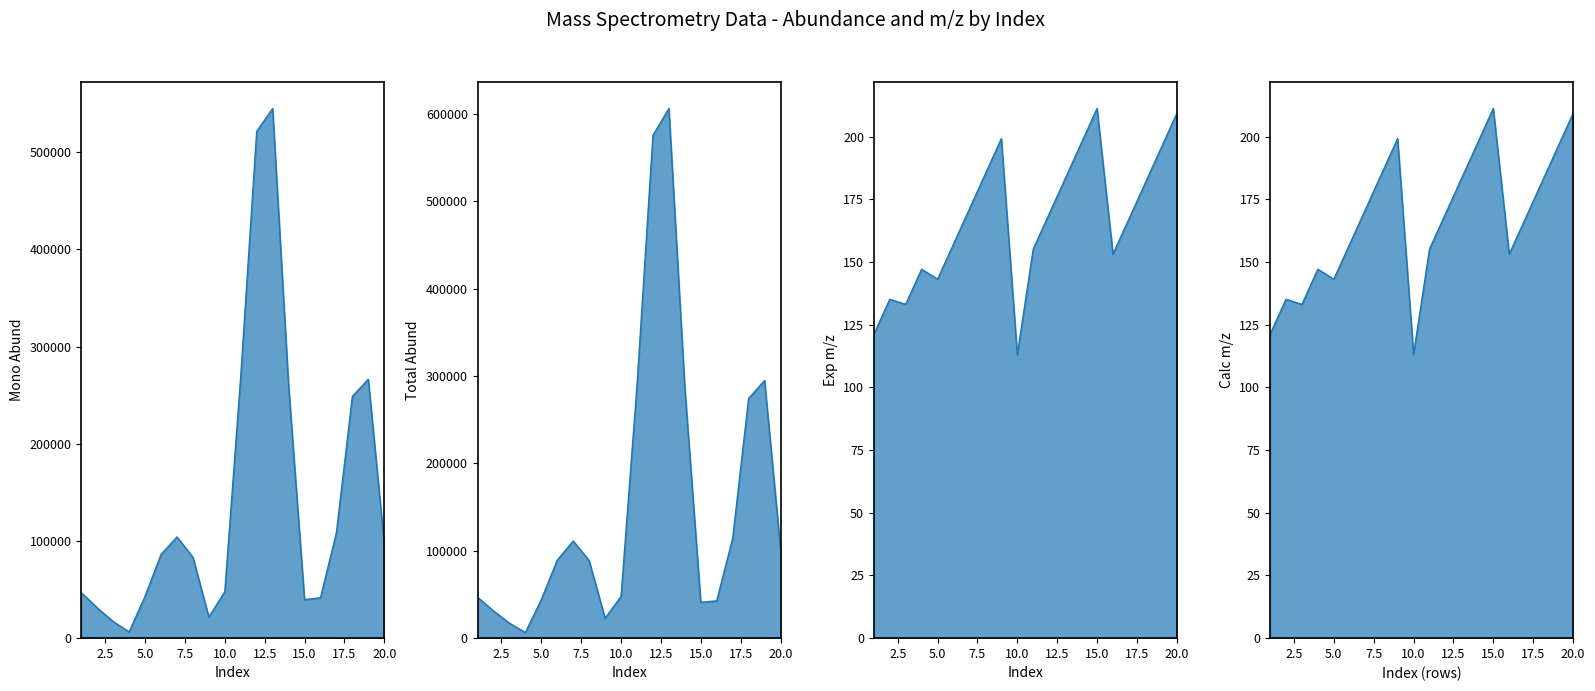

What are all the series names shown in the legend?

Mono Abund line, Total Abund line, Exp m/z line, Calc m/z line